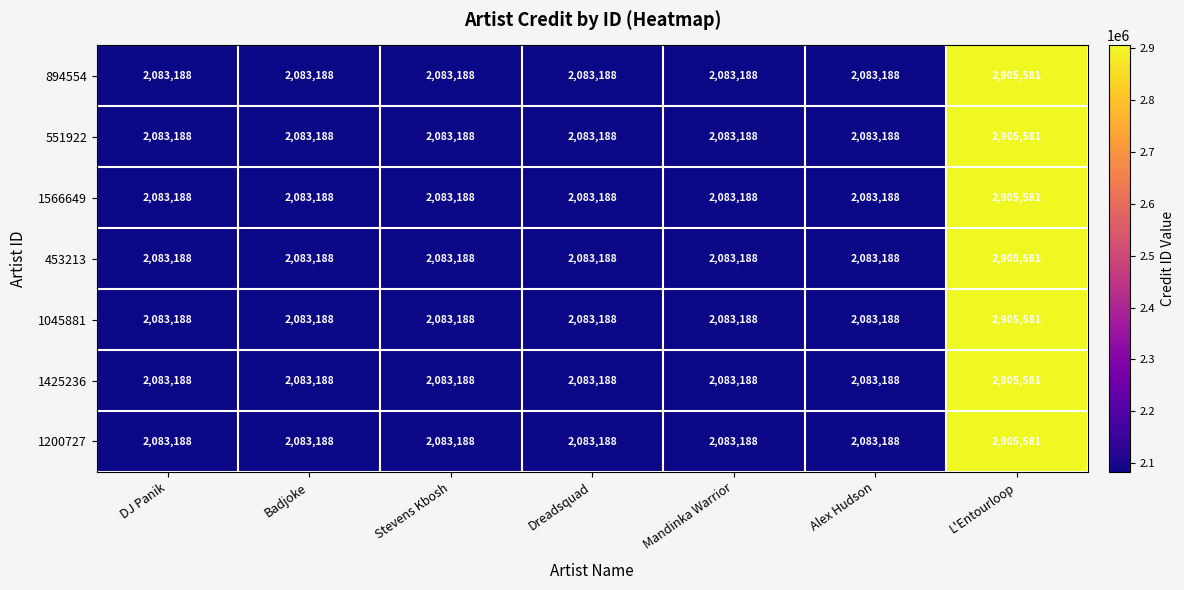

At which category is the sum across all series the highest?

L'Entourloop